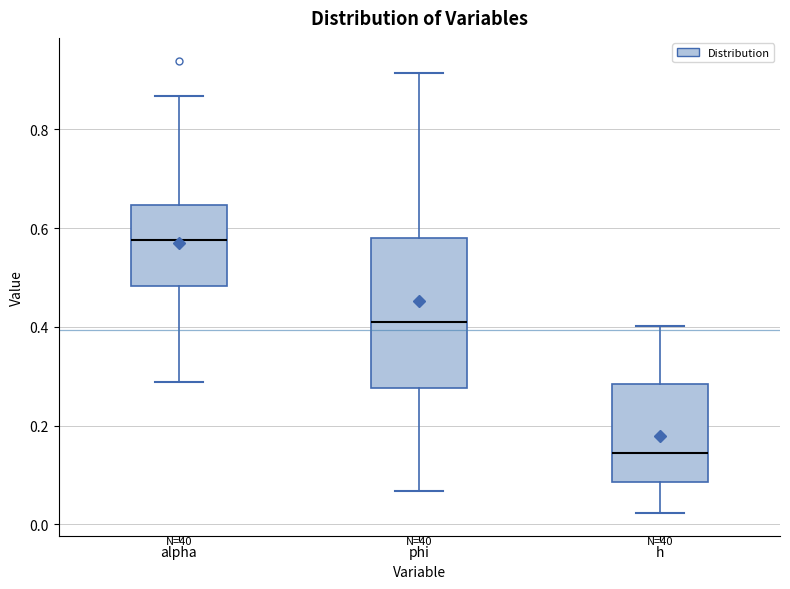

Reading left to right, transcribe this box plot: for each box, give where its median line is, the range the box spans, and where its two whiskers end, as read against the y-axis. The values are not printed on the chart, so give them approximately, as read against the axis.

alpha: median 0.58, box 0.48 to 0.64, whiskers 0.28 to 0.86
phi: median 0.42, box 0.28 to 0.58, whiskers 0.06 to 0.92
h: median 0.14, box 0.08 to 0.28, whiskers 0.02 to 0.40